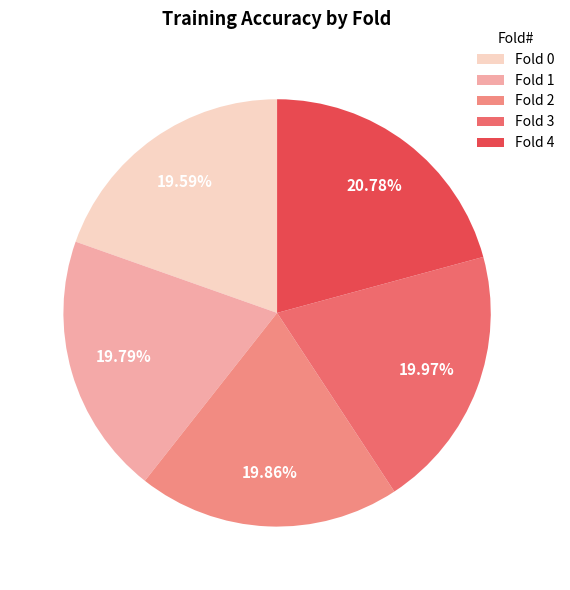

To the nearest percent, what is the difference between the largest and smallest slice percentages?

1%